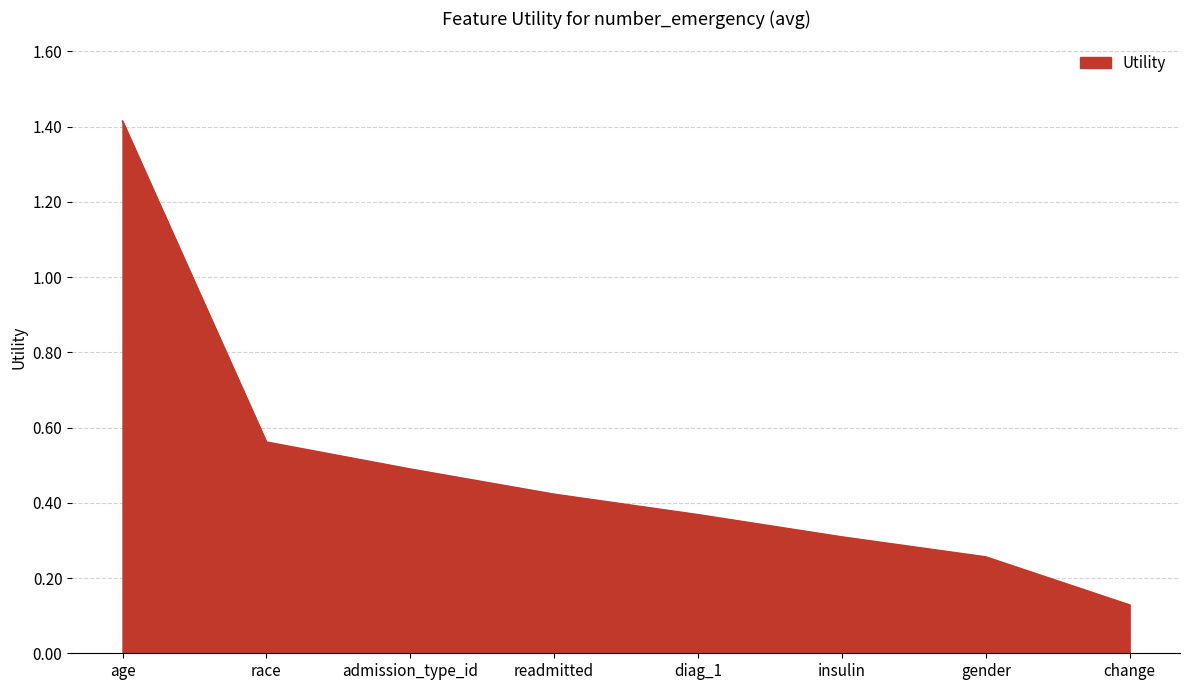

What is the average value?

0.5